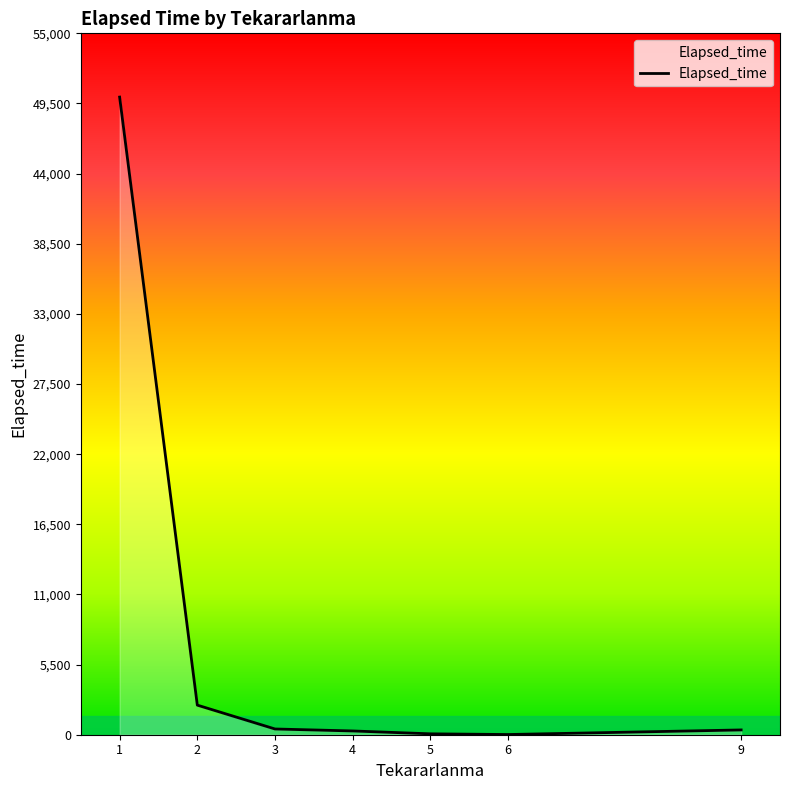

What is the smallest value displayed?

15